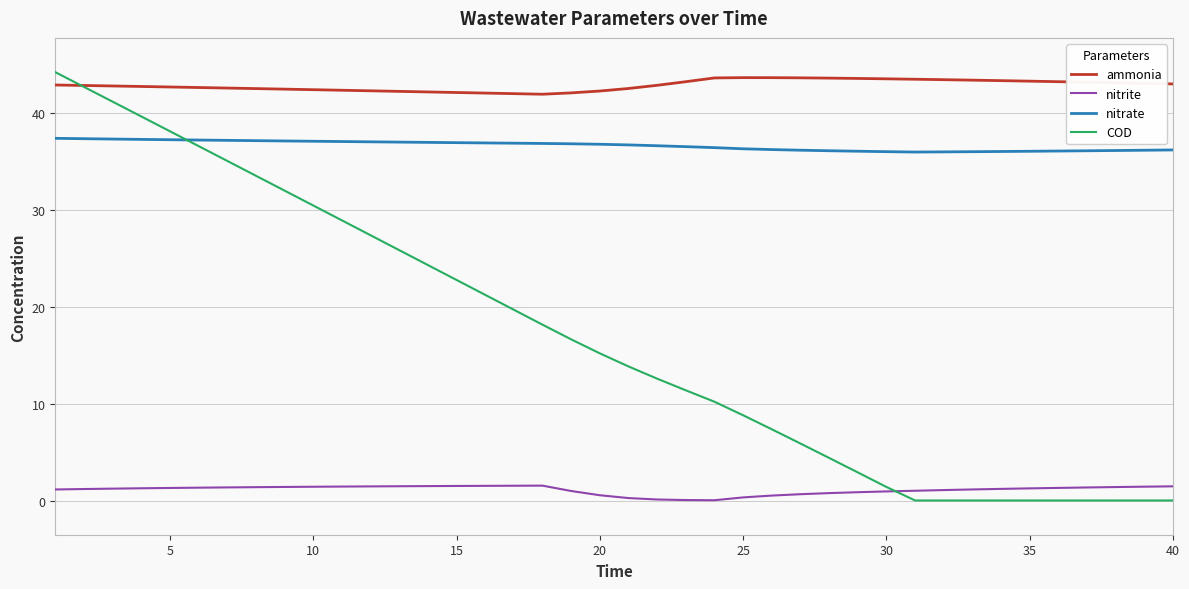

True or false: nitrate and nitrite cross at least once.

False